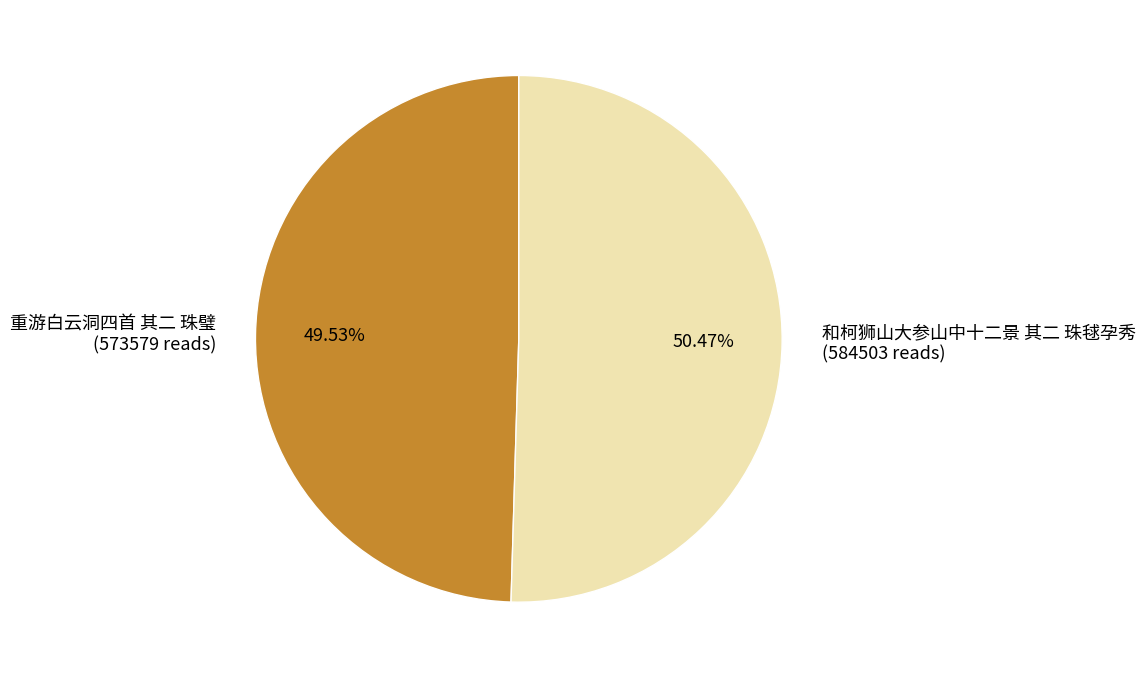

Is it true that 和柯狮山大参山中十二景 其二 珠毬孕秀 is 38% of the pie?

False